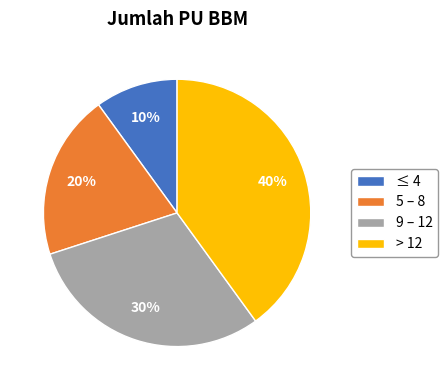

True or false: ≤ 4 accounts for 1% of the total.

False